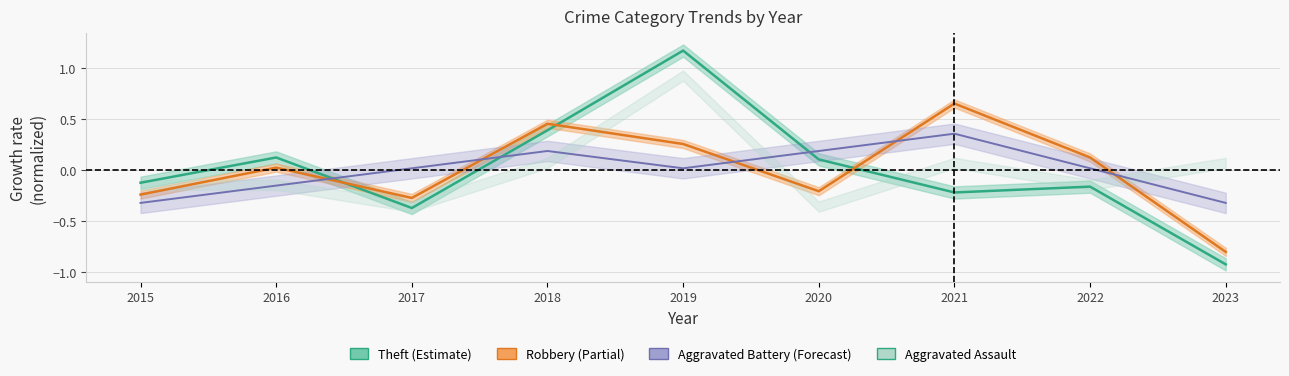

The value of Aggravated Battery at 2016 is -0.1. True or false?

False